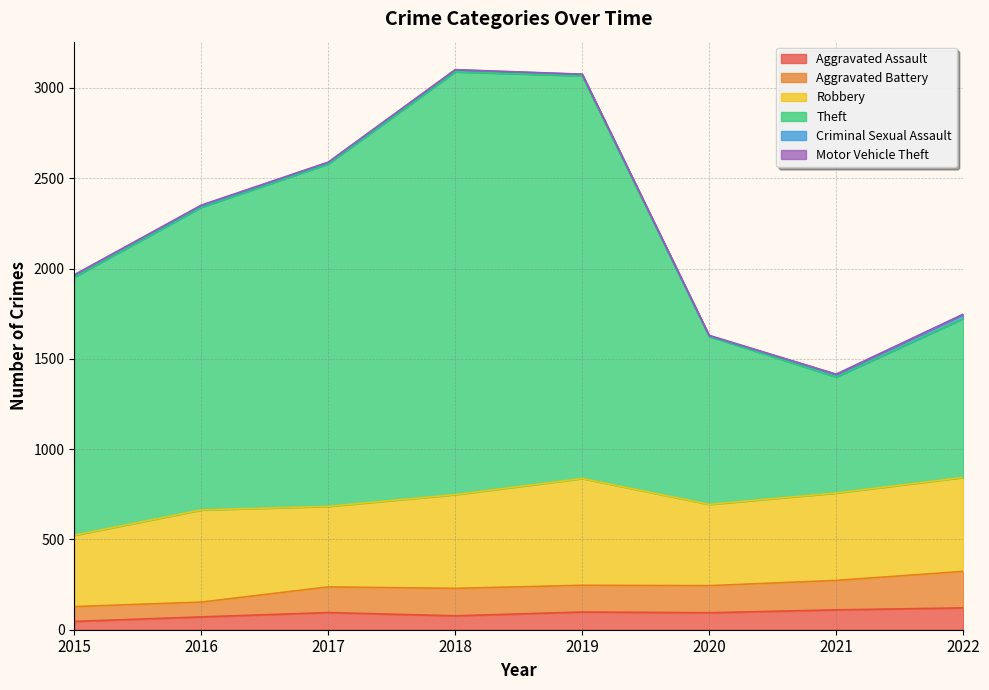

What is the maximum value for Aggravated Assault?

121